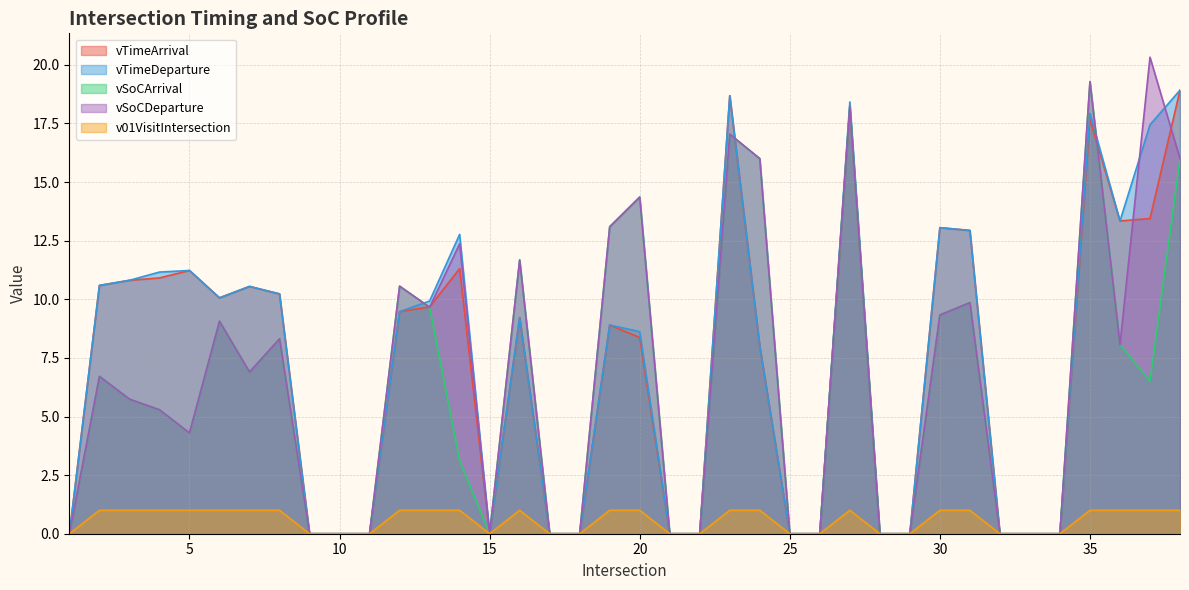

Count the number of categories in the chart.

38